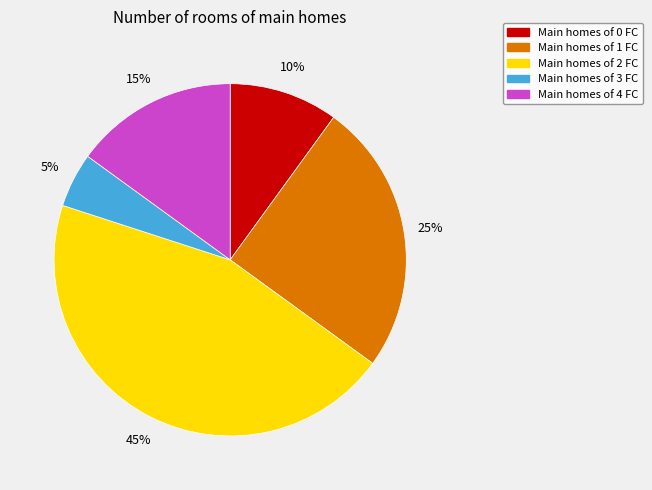

Is there a majority slice in this chart?

No